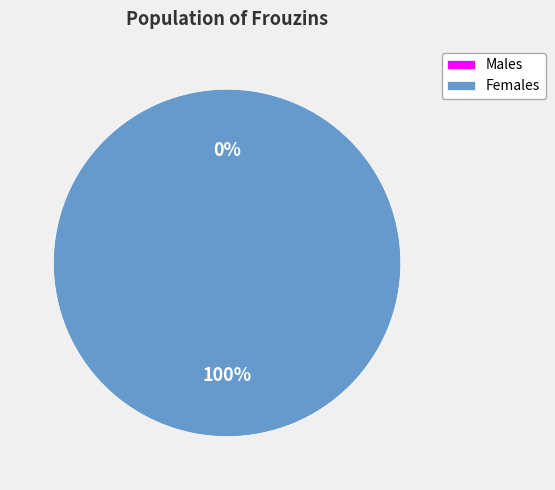

Is it true that 1524444278 is 89% of the pie?

False